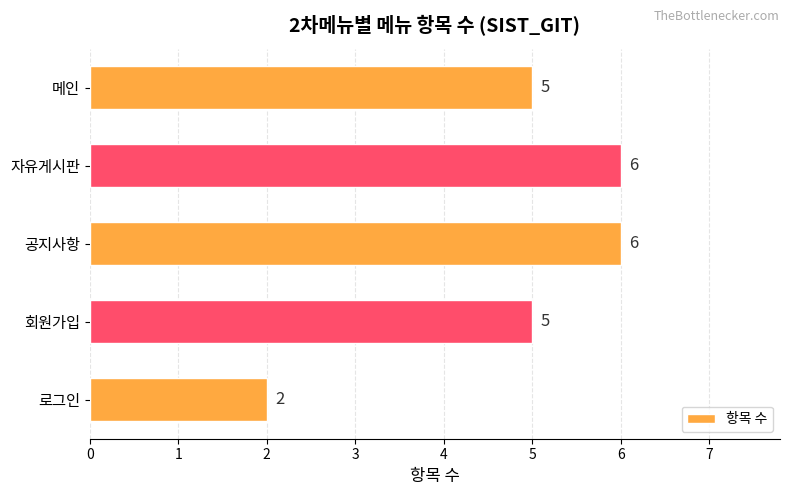

What is the change in value from 회원가입 to 자유게시판?

+1